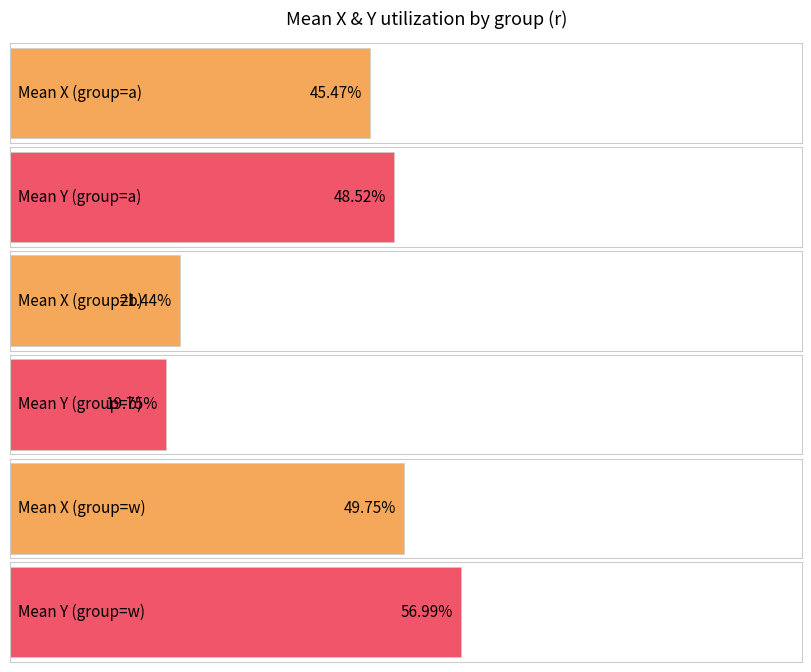

At w, list the series in order from largest to smallest.

y, x